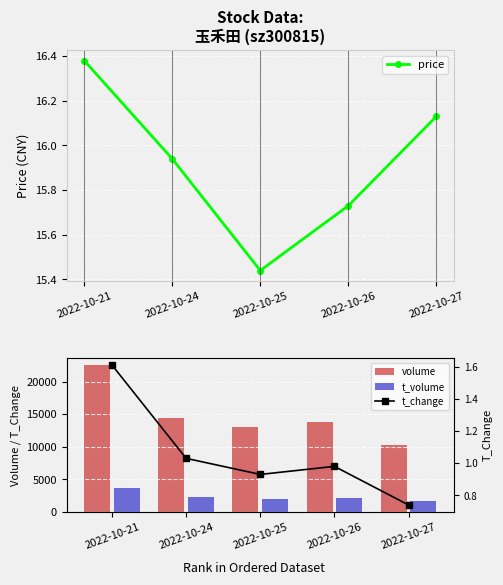

At which label does volume reach its minimum?

2022-10-27